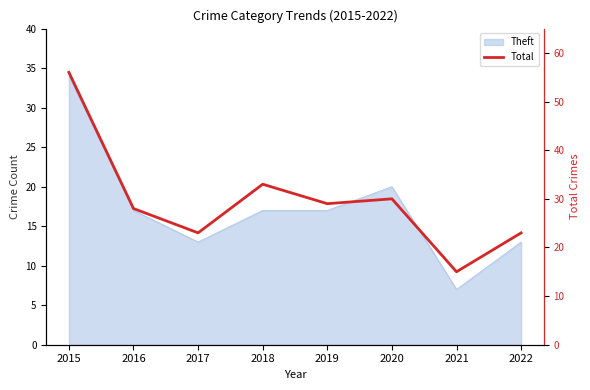

Reading left to right, extract all data points from this chart.

56	28	23	33	29	30	15	23